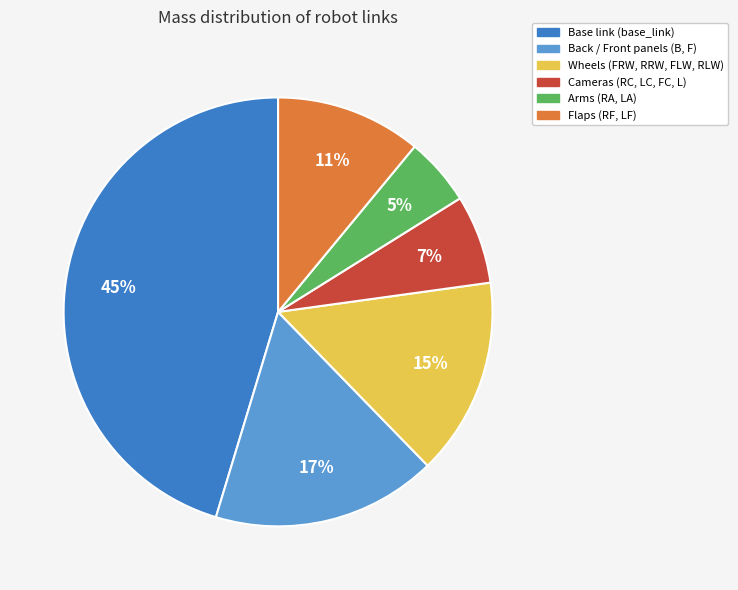

To the nearest percent, what is the combined percentage of Wheels (FRW, RRW, FLW, RLW) and Base link (base_link)?

60%